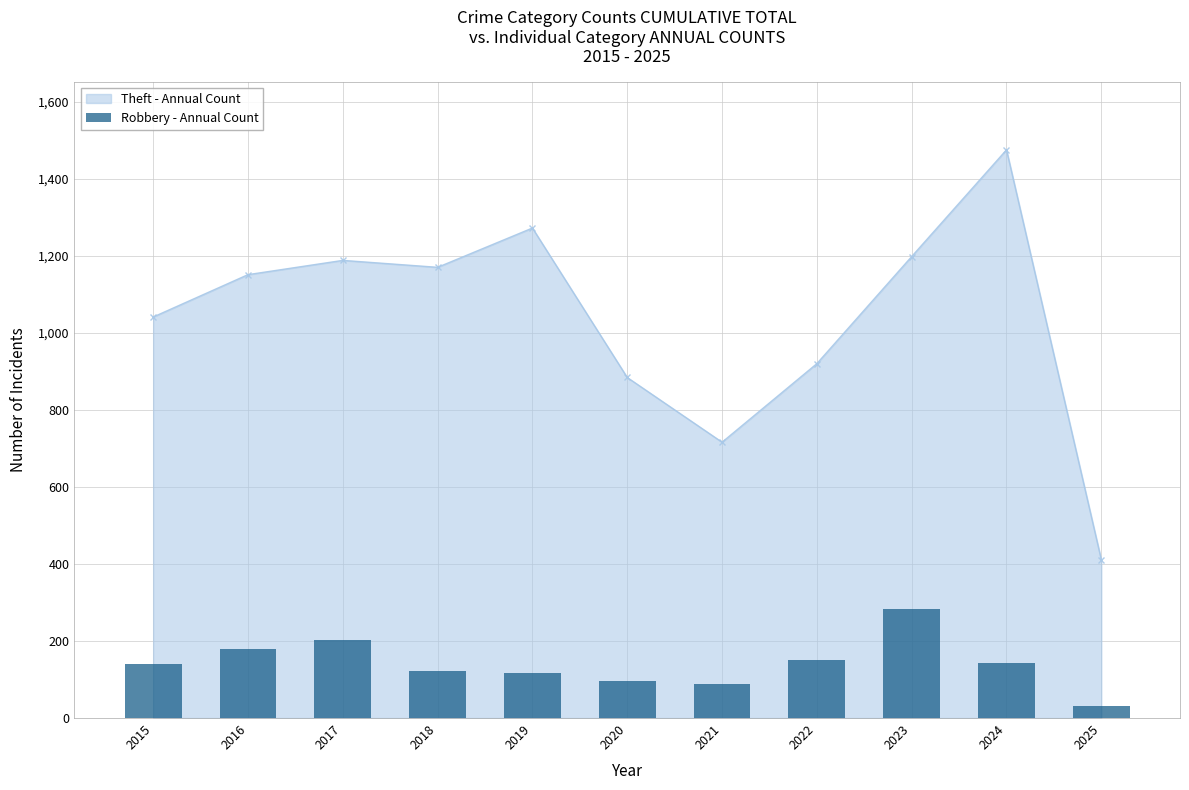

True or false: the data shows 202 at 2017.

True